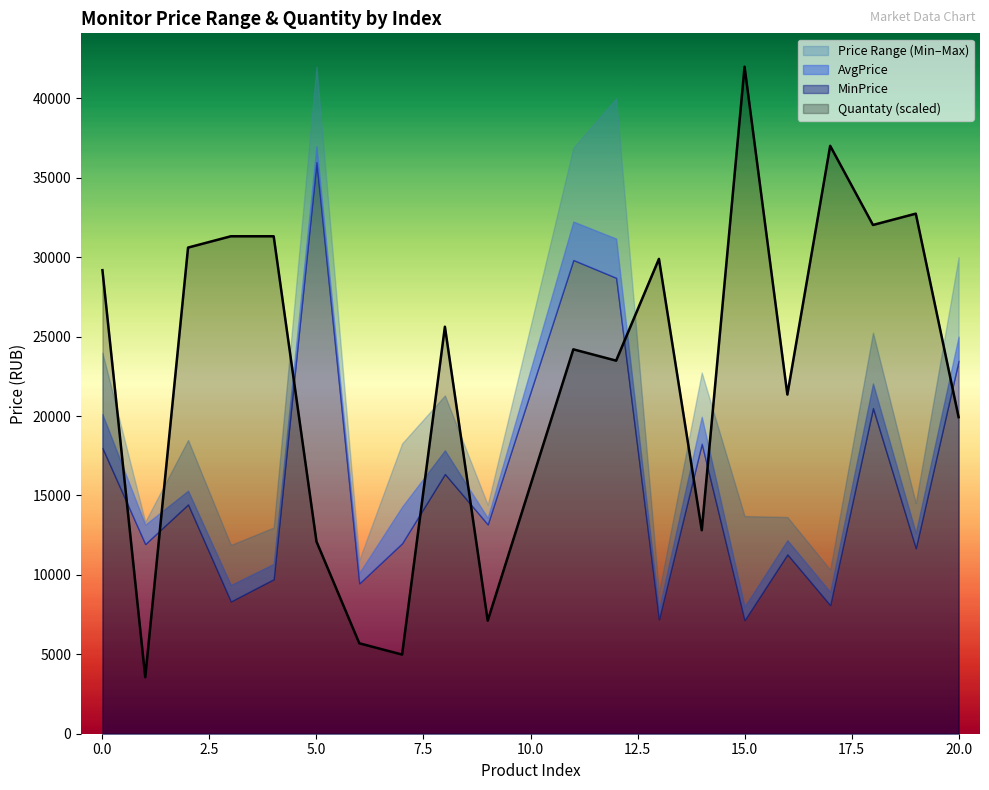

Is it true that Quantaty (scaled) equals 10254.5 at 0.0?

False